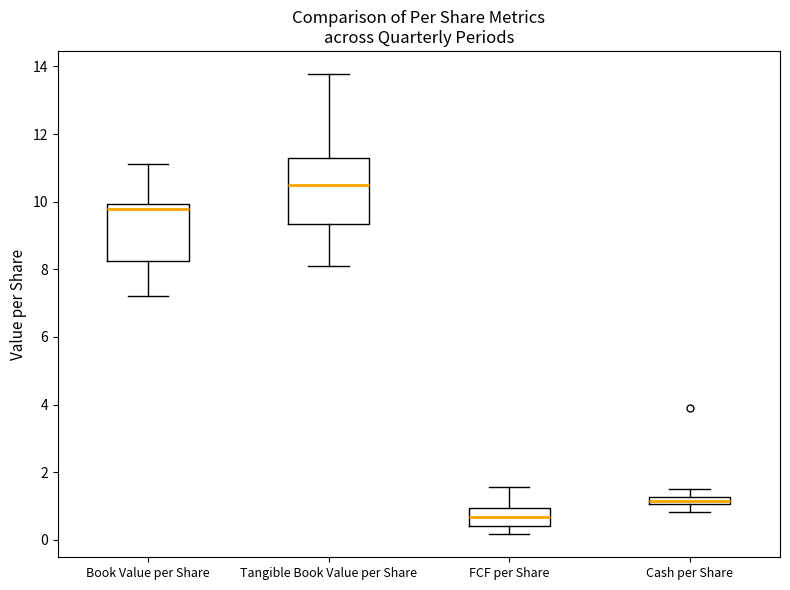

Which box's median line is the lowest?

FCF per Share